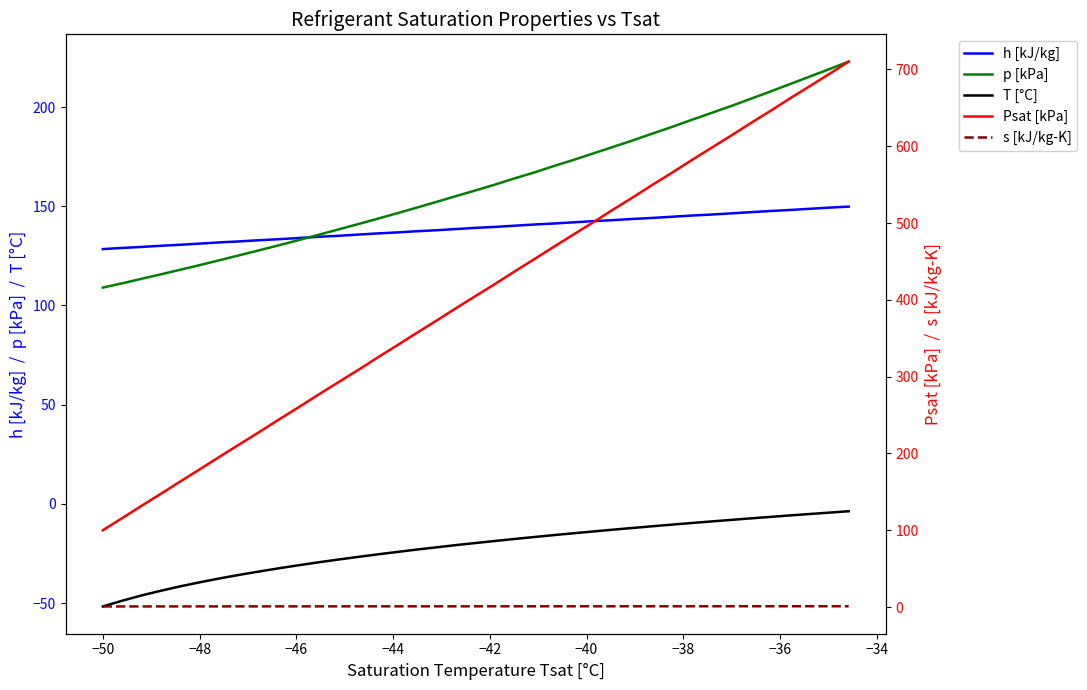

True or false: h [kJ/kg] has more than 0 points higher than both neighbors.

False